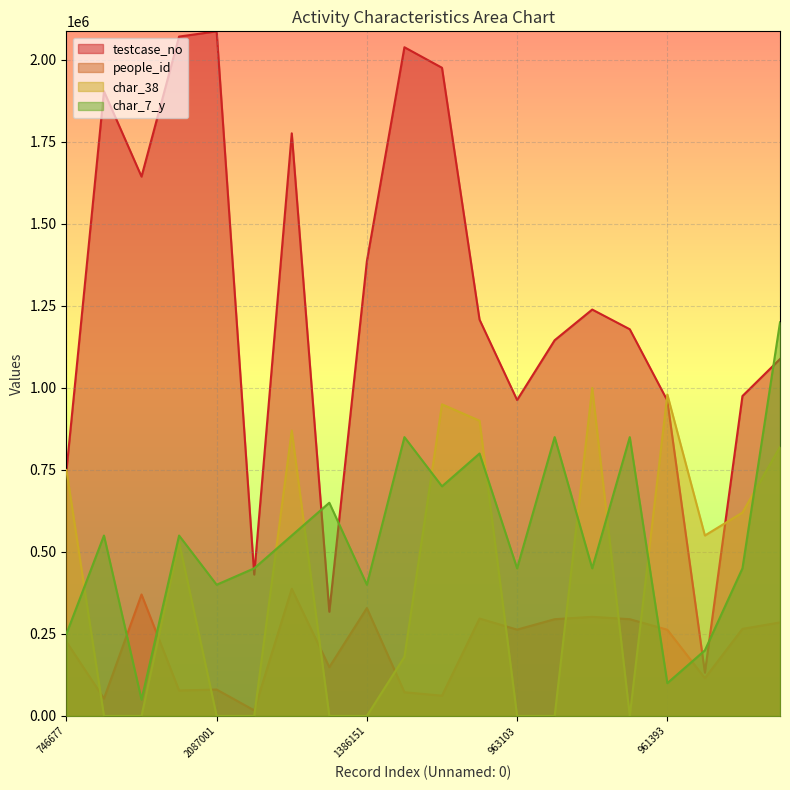

How many data points in char_7_y are less than 550000?

10